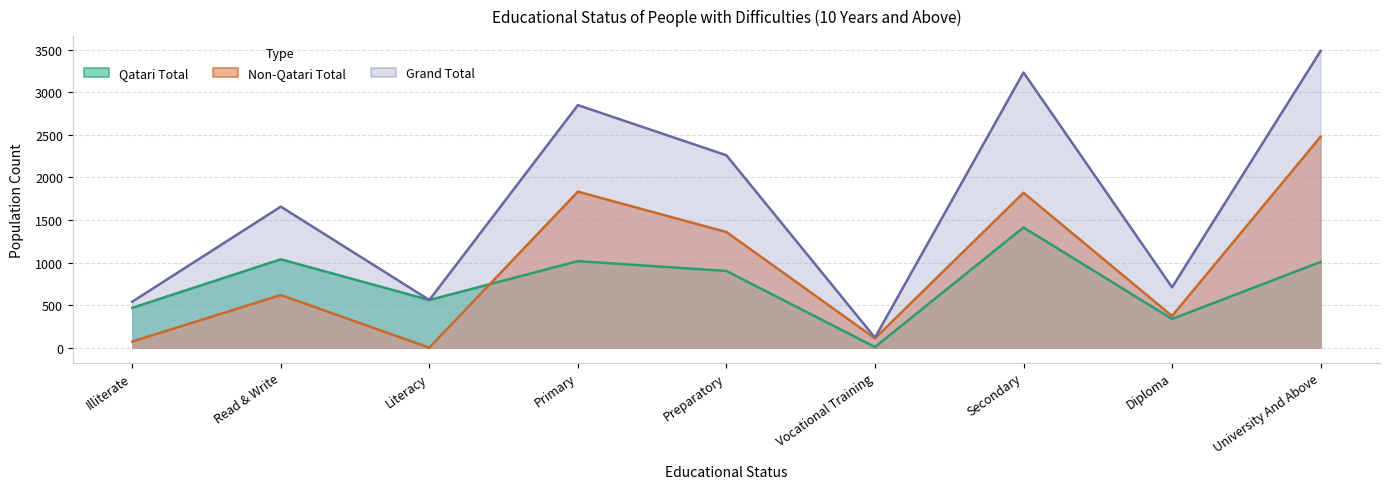

What is the label of the 2nd point from the right?

Diploma